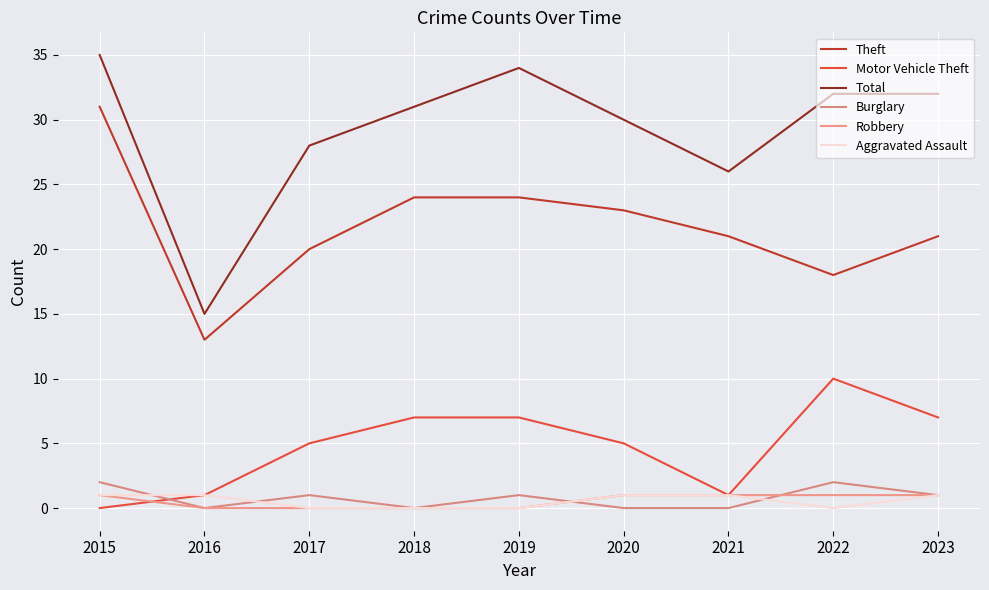

What is the highest value of the Robbery series?

1